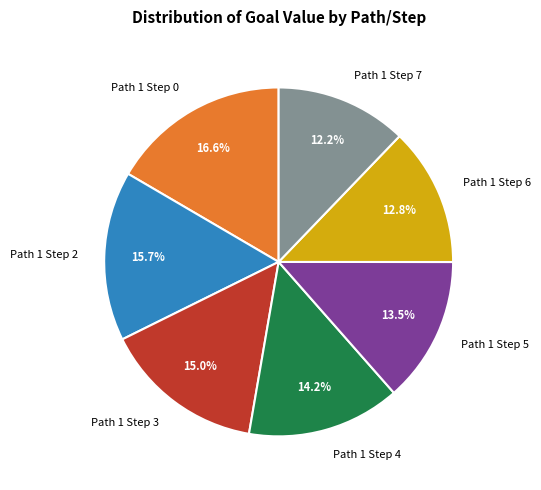

What percentage is NOT represented by Path 1 Step 6?

87.2%